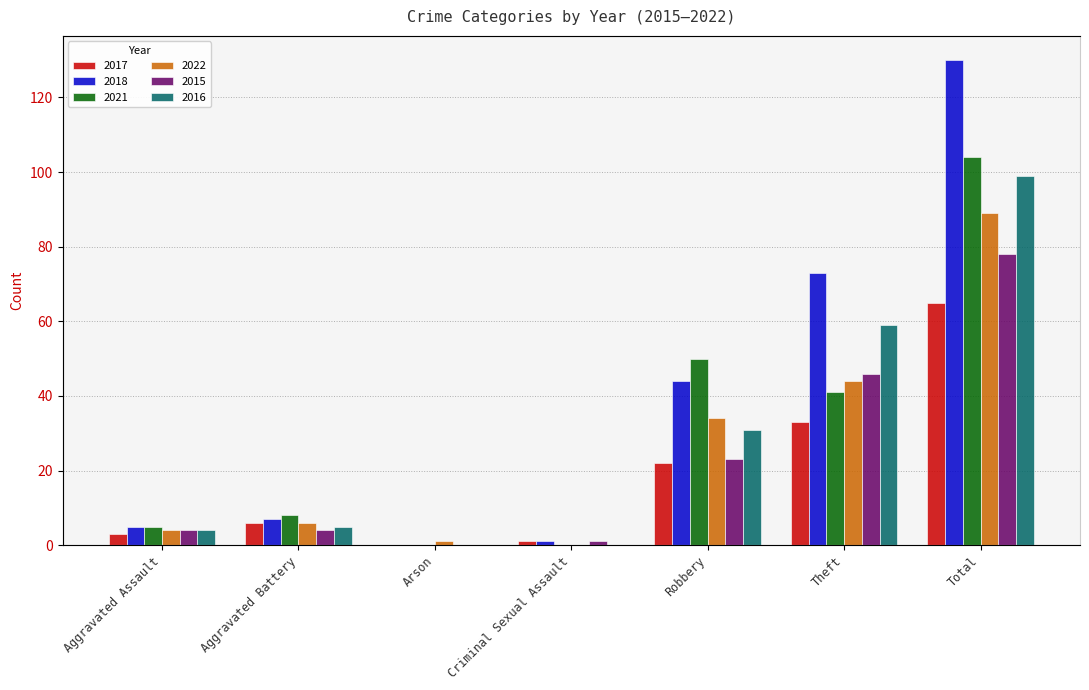

What is the label of the 7th bar from the left?

Total